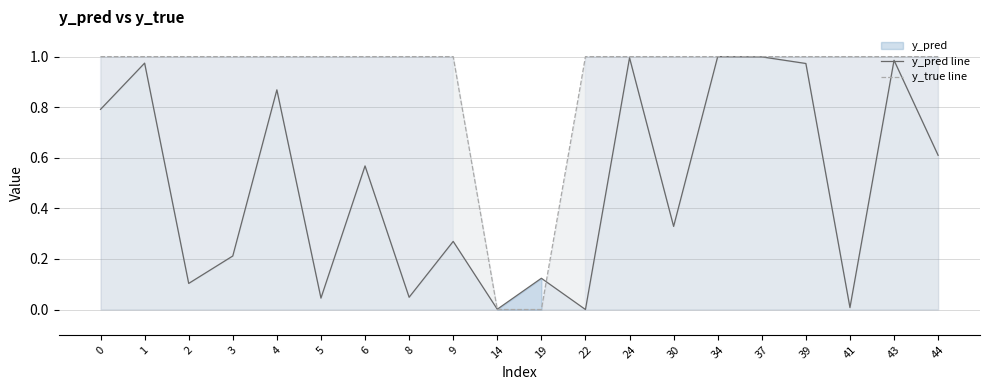

What is the sum of the y_true line values at 0 and 6?

2.0